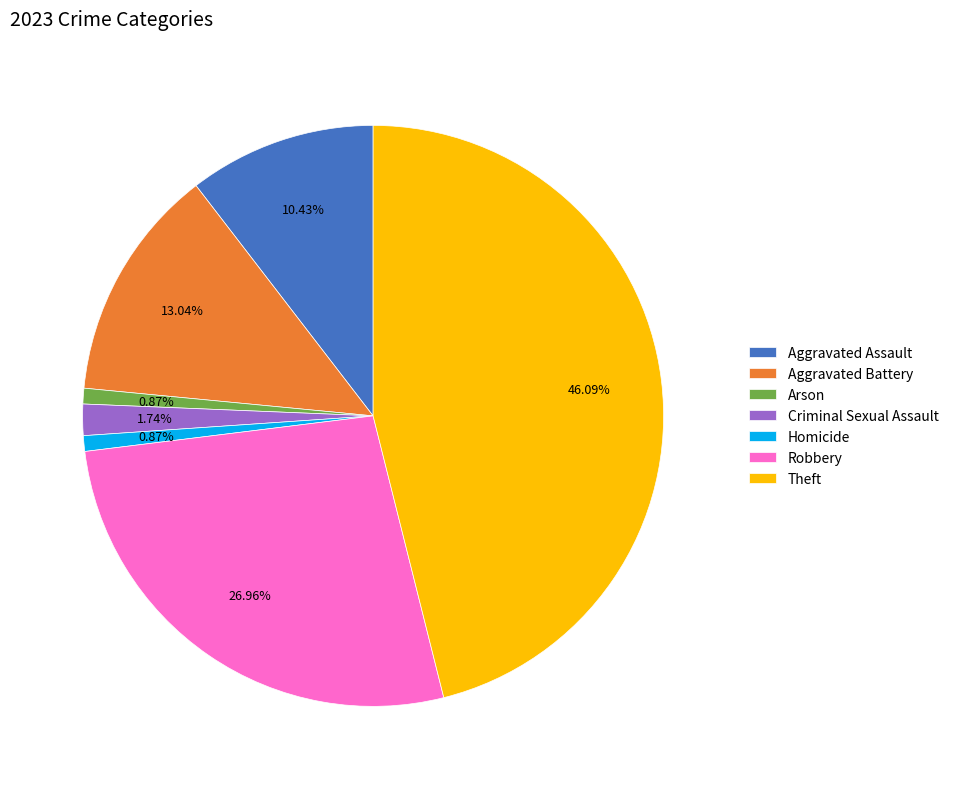

How many segments does this pie chart have?

7